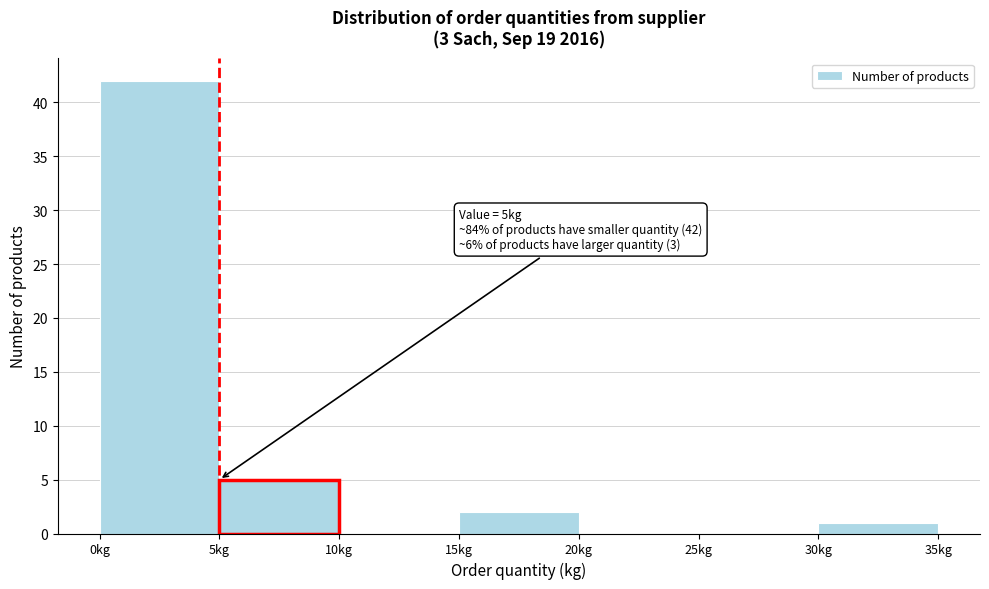

Which range on the x-axis has the tallest bar?

0 to 5